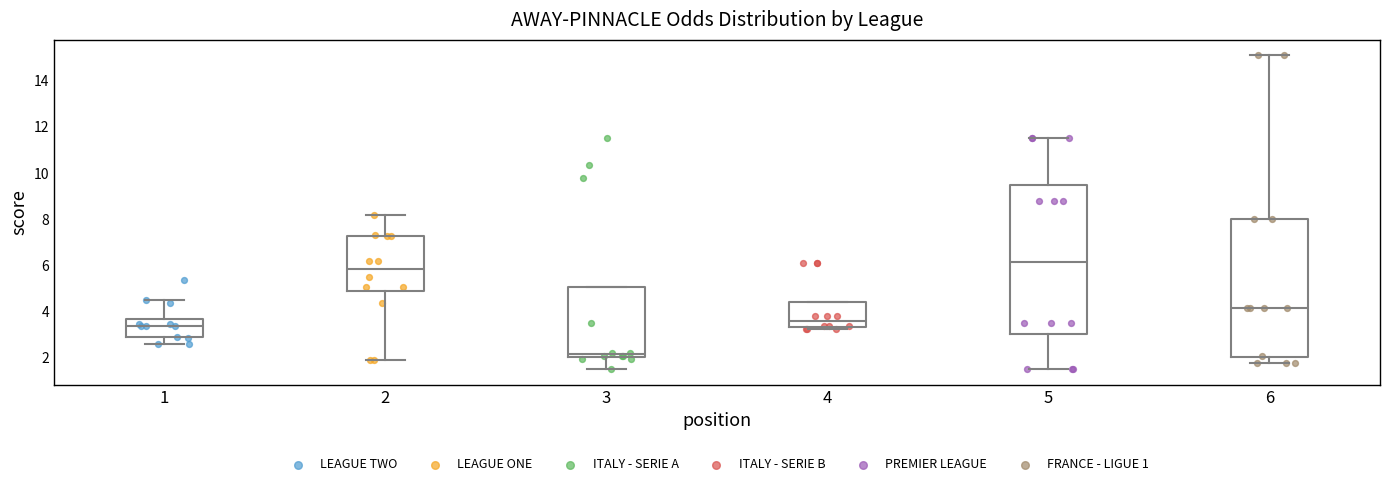

Where does the lower whisker of the box at x = 5 end on the y-axis? The values are not printed on the chart, so give them approximately, as read against the axis.

1.6